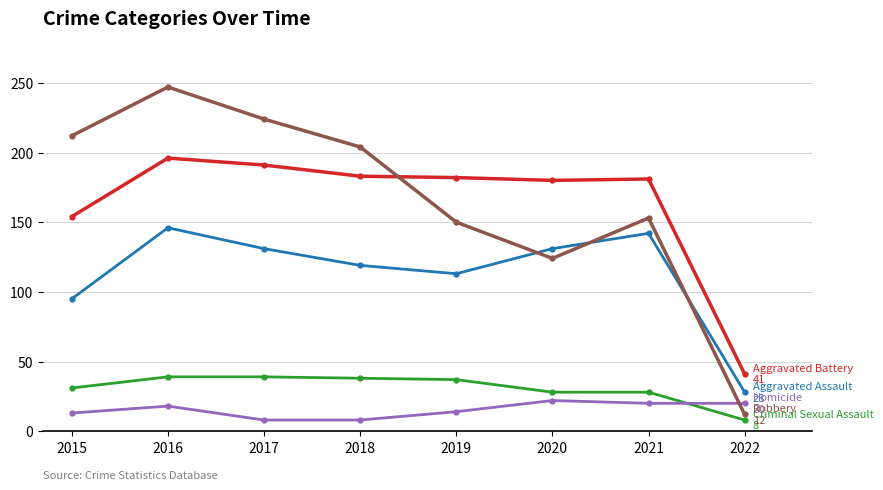

What is the difference between the highest and lowest values at 2020?

158